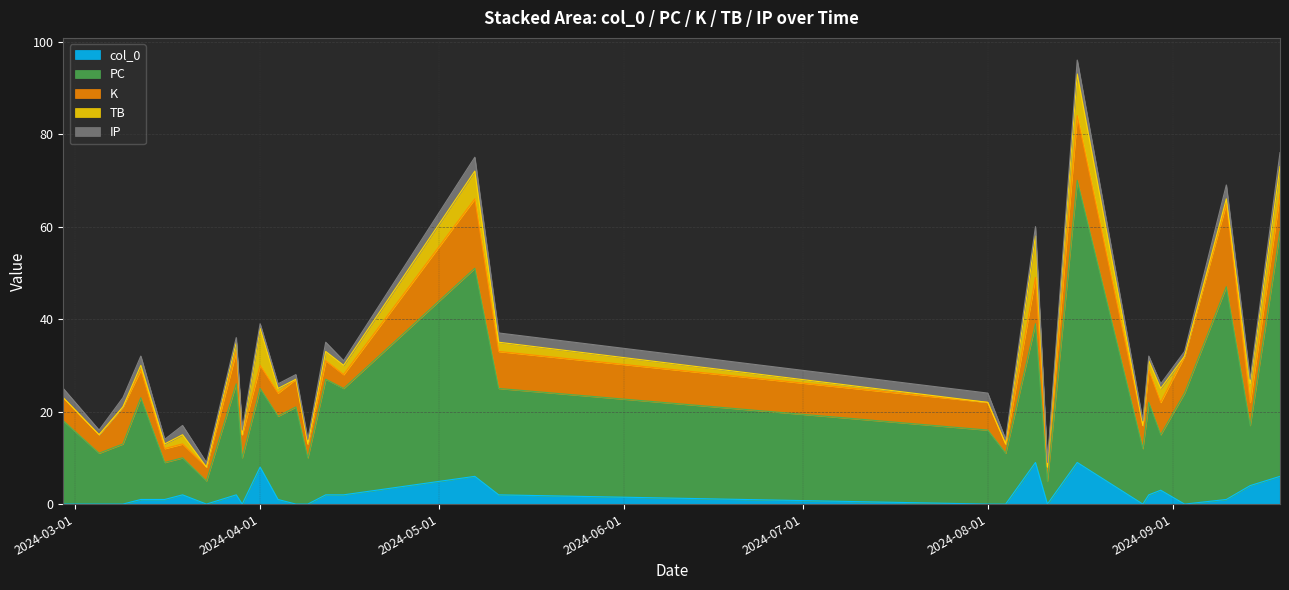

How many values in the PC series are below 18?

14